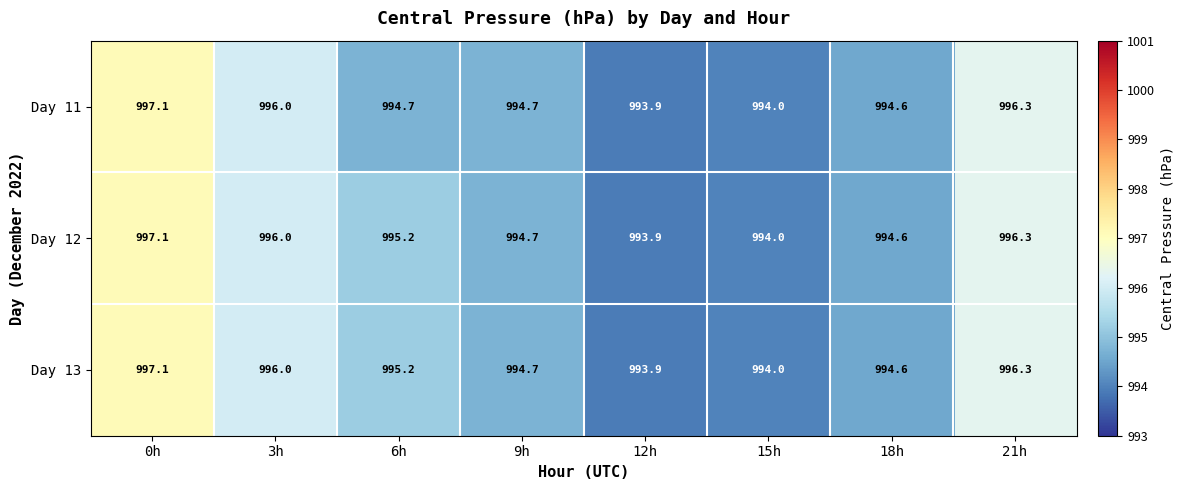

At which category is the sum across all series the highest?

0h